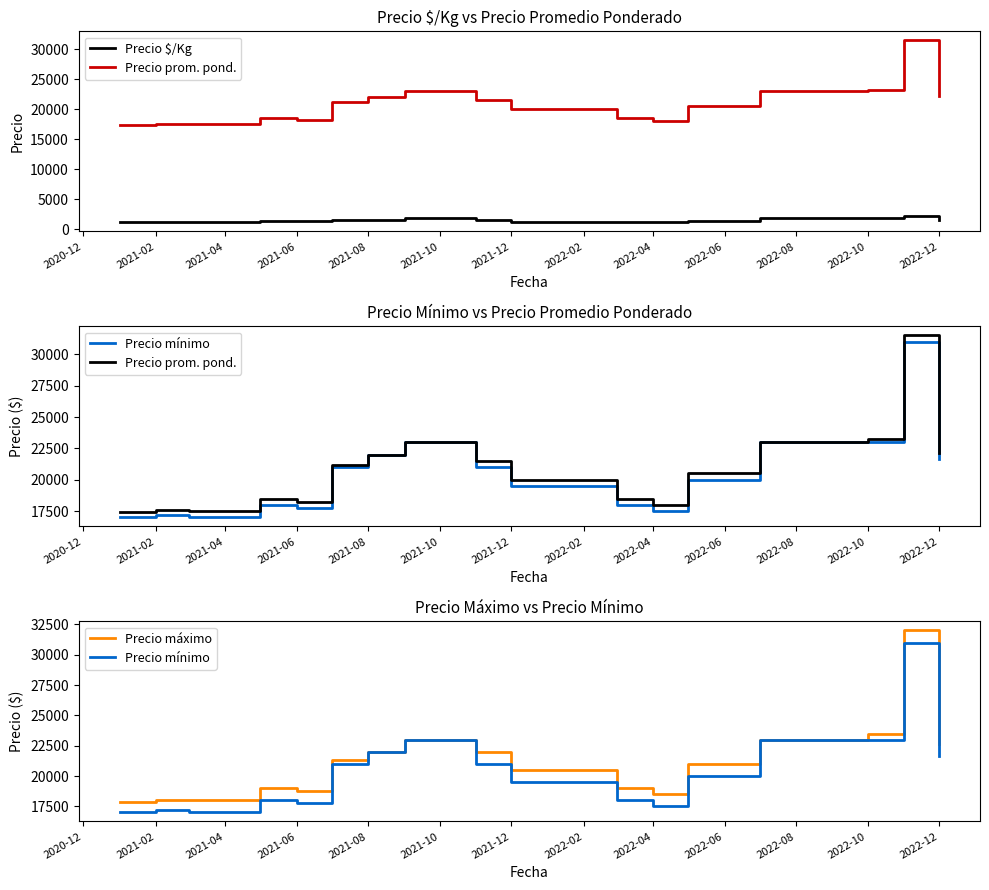

What are all the series names shown in the legend?

Precio $/Kg, Precio prom. pond., Precio mínimo, Precio máximo